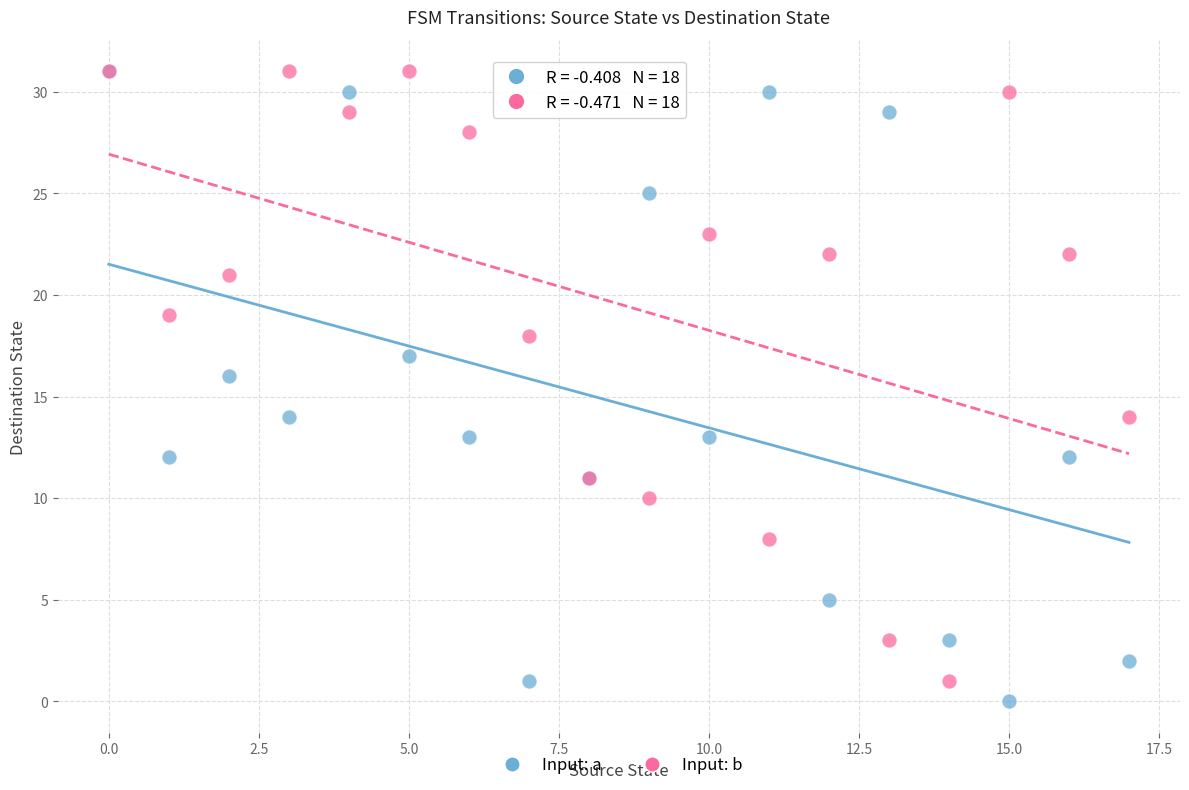

What are all the series names shown in the legend?

Input: a, Input: b